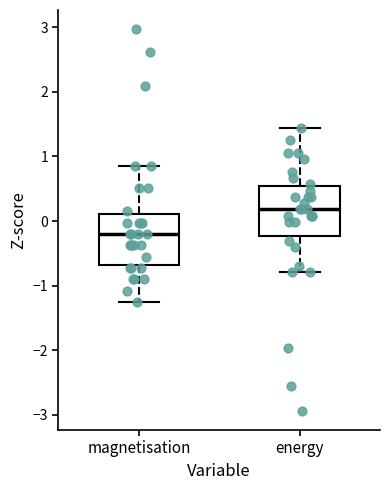

Reading left to right, transcribe this box plot: for each box, give where its median line is, the range the box spans, and where its two whiskers end, as read against the y-axis. The values are not printed on the chart, so give them approximately, as read against the axis.

magnetisation: median -0.2, box -0.7 to 0.1, whiskers -1.3 to 0.9
energy: median 0.2, box -0.2 to 0.5, whiskers -0.8 to 1.4